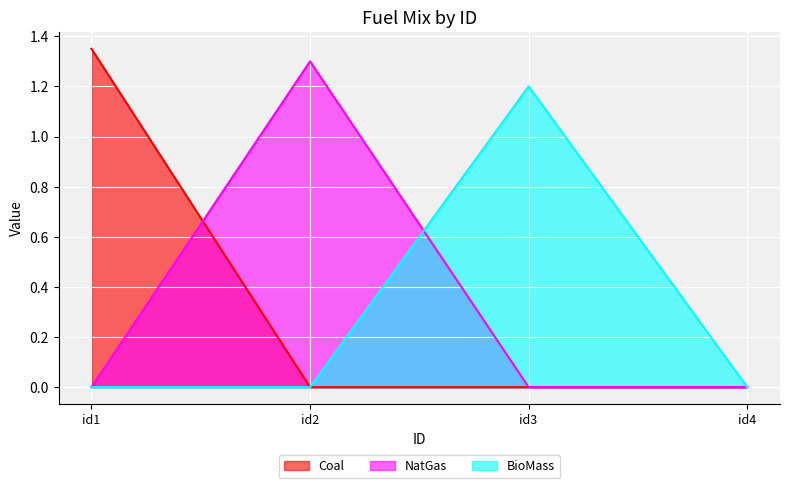

Between id4 and id1, which is larger?

id1